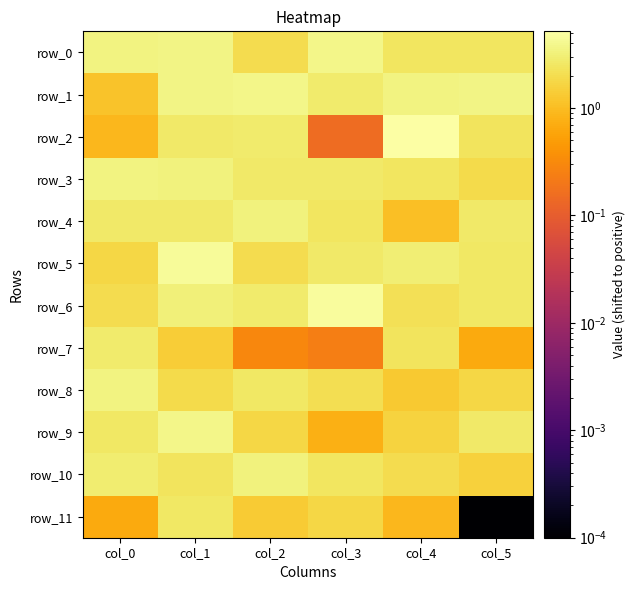

What is the average value of the row_10 series?

2.4